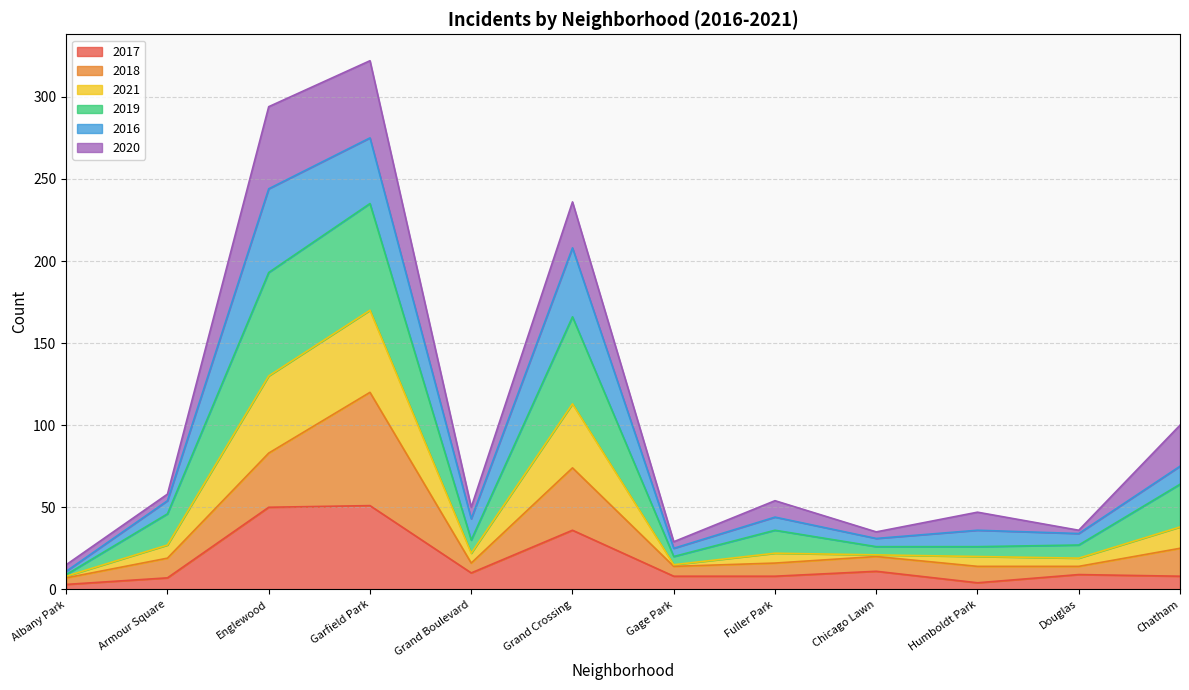

True or false: 2017 and 2019 intersect in this chart.

False